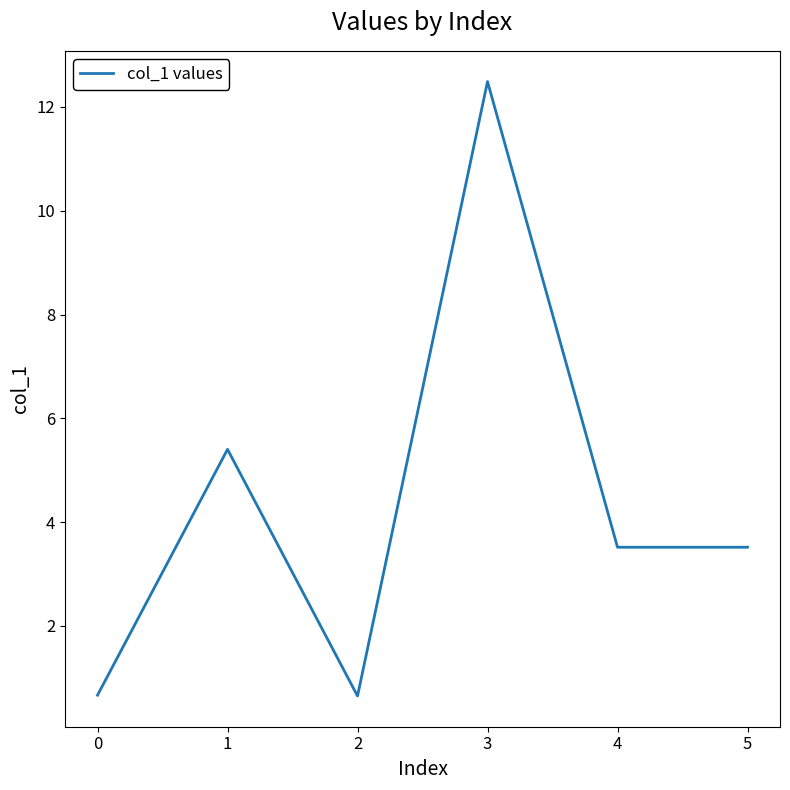

What is the sum of the values at 4 and 0?

4.2